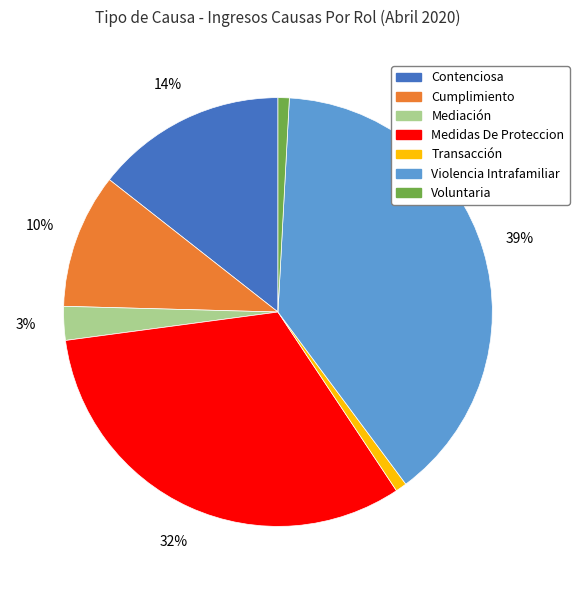

Does Transacción account for over 50% of the chart?

No